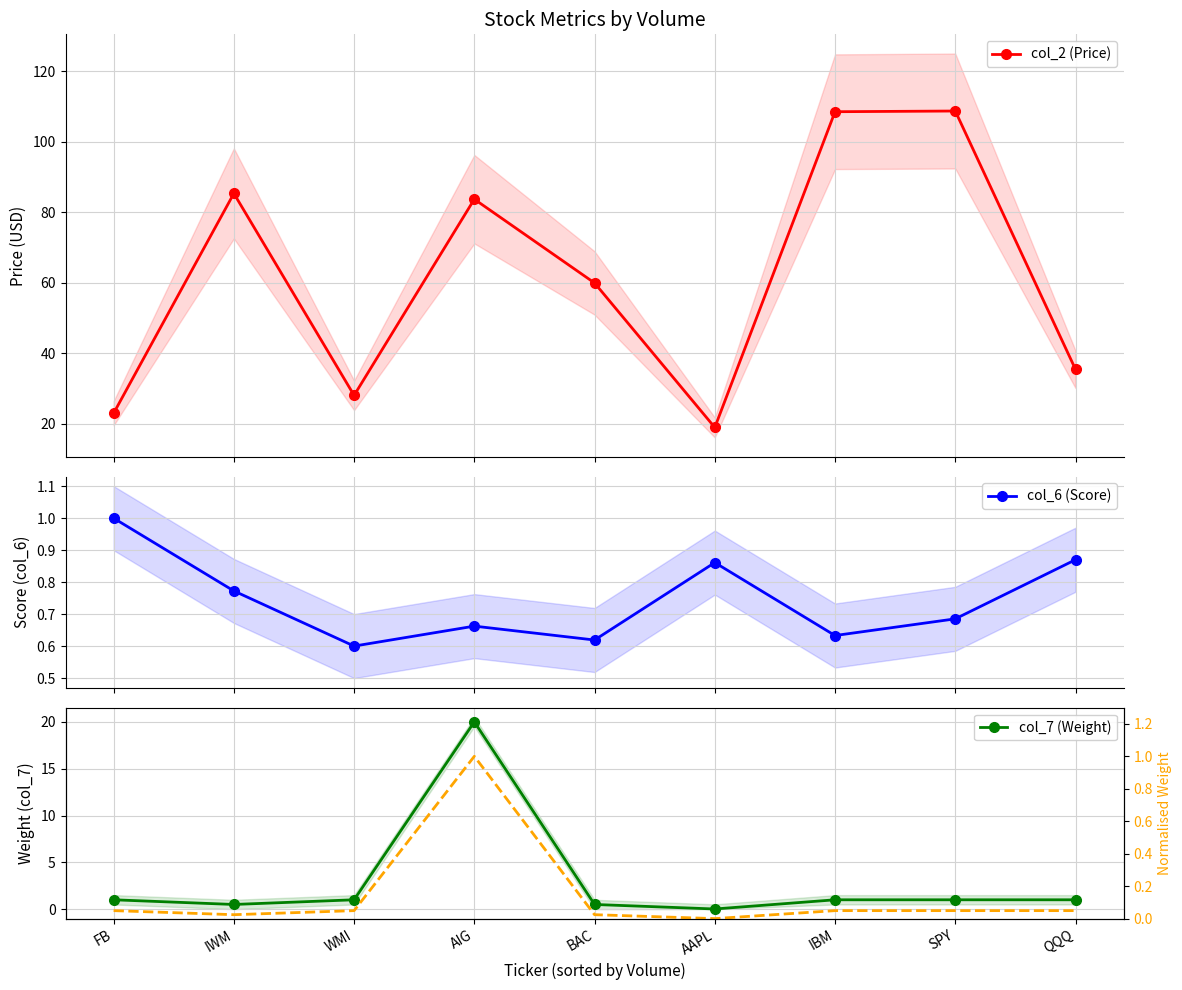

Which series has the largest total across all categories?

col_2 (Price)